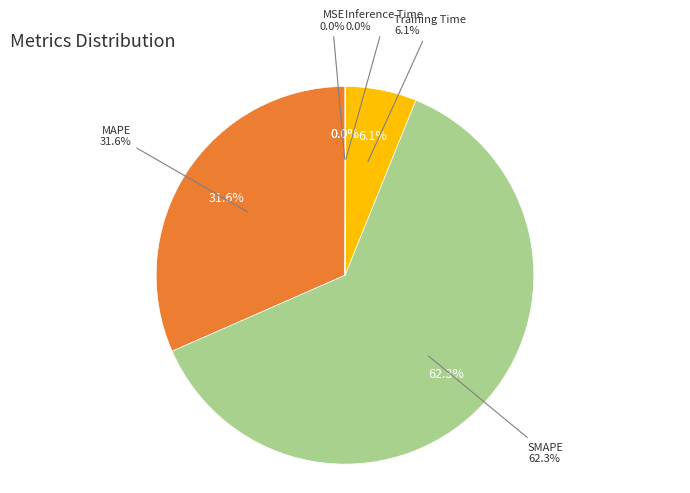

How many segments does this pie chart have?

5